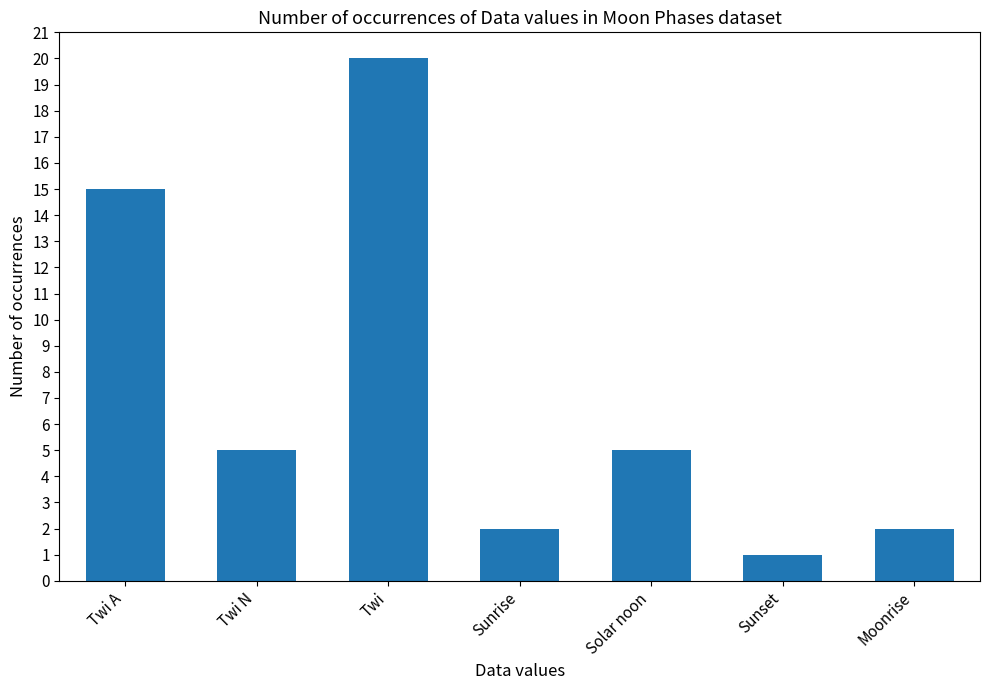

Reading right to left, extract all data points from this chart.

Moonrise=2	Sunset=1	Solar noon=5	Sunrise=2	Twi=20	Twi N=5	Twi A=15